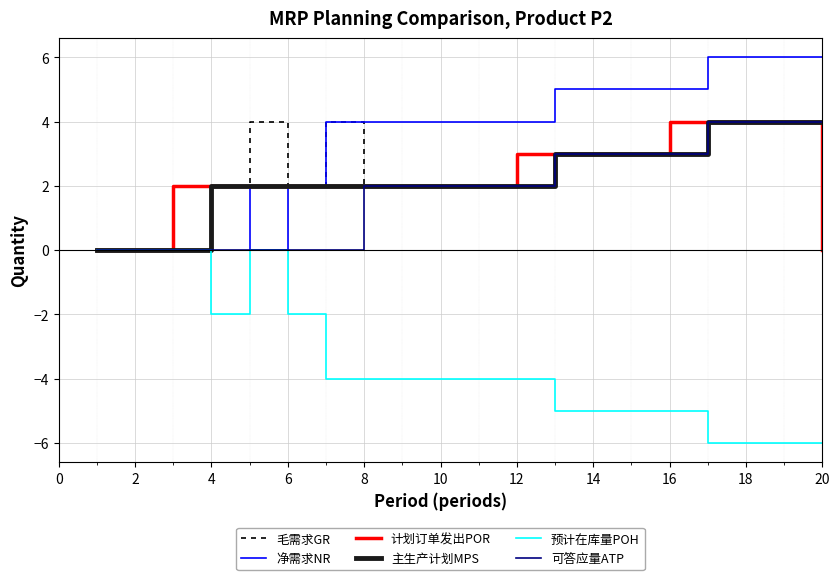

Does the chart have visible grid lines?

Yes